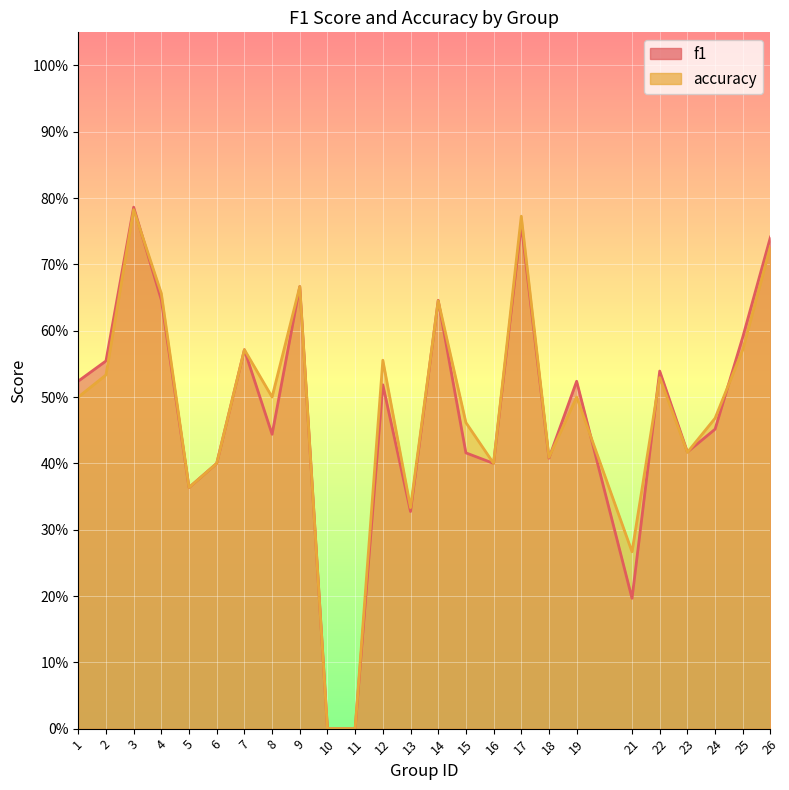

Reading right to left, transcribe all the data shown in this chart.

f1: 26=0.7	25=0.6	24=0.5	23=0.4	22=0.5	21=0.2	19=0.5	18=0.4	17=0.8	16=0.4	15=0.4	14=0.6	13=0.3	12=0.5	11=0.0	10=0.0	9=0.7	8=0.4	7=0.6	6=0.4	5=0.4	4=0.6	3=0.8	2=0.6	1=0.5
accuracy: 26=0.7	25=0.6	24=0.5	23=0.4	22=0.5	21=0.3	19=0.5	18=0.4	17=0.8	16=0.4	15=0.5	14=0.6	13=0.3	12=0.6	11=0.0	10=0.0	9=0.7	8=0.5	7=0.6	6=0.4	5=0.4	4=0.7	3=0.8	2=0.5	1=0.5